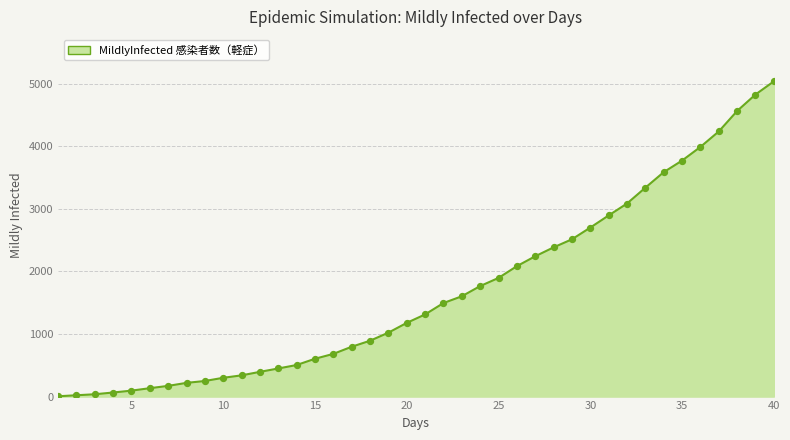

What is the maximum value shown in the chart?

5034